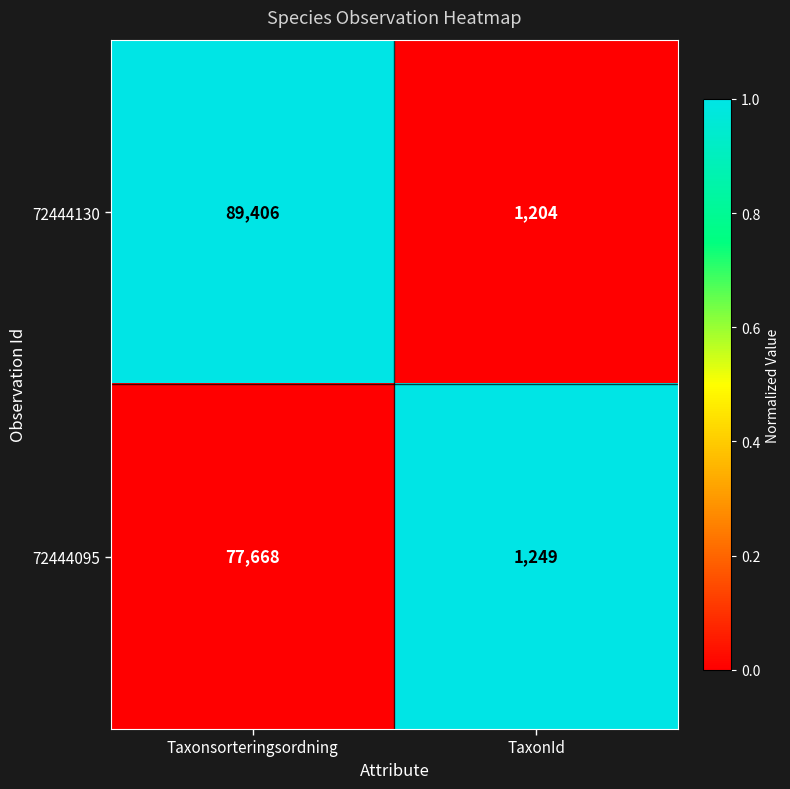

How many values in the 72444130 series are below 89406?

1